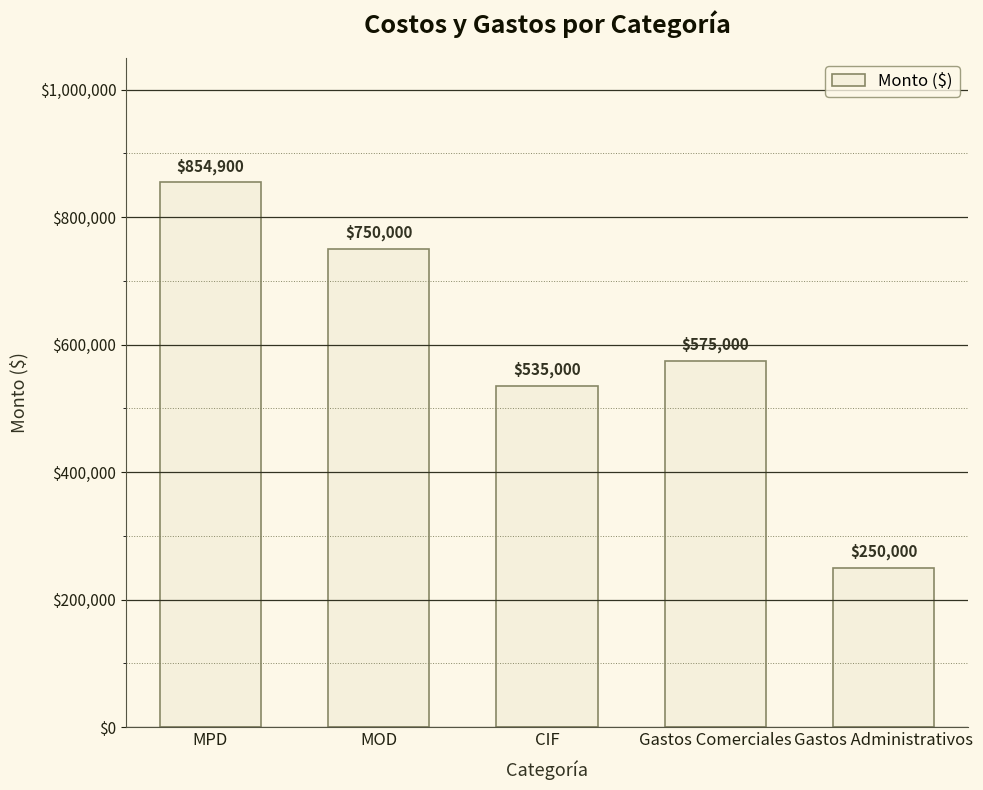

Reading right to left, transcribe all the data shown in this chart.

Gastos Administrativos=250000	Gastos Comerciales=575000	CIF=535000	MOD=750000	MPD=854900